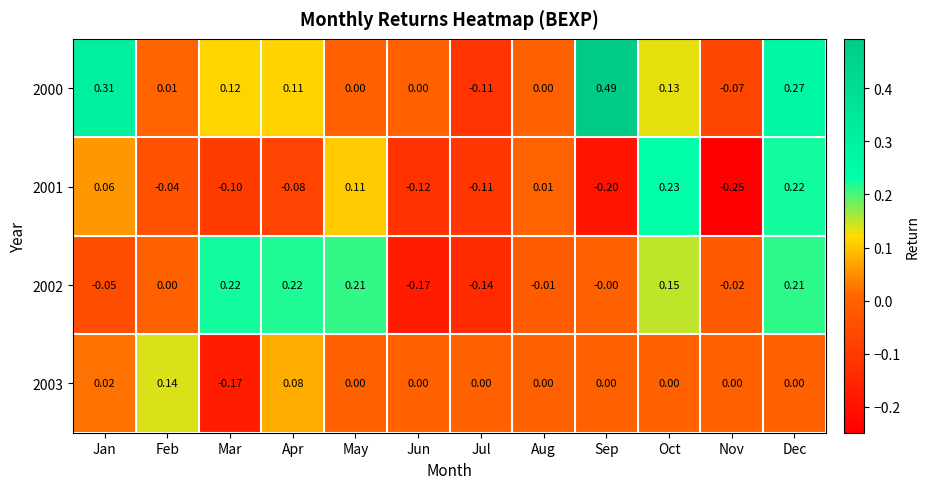

How many distinct data groups are displayed?

4